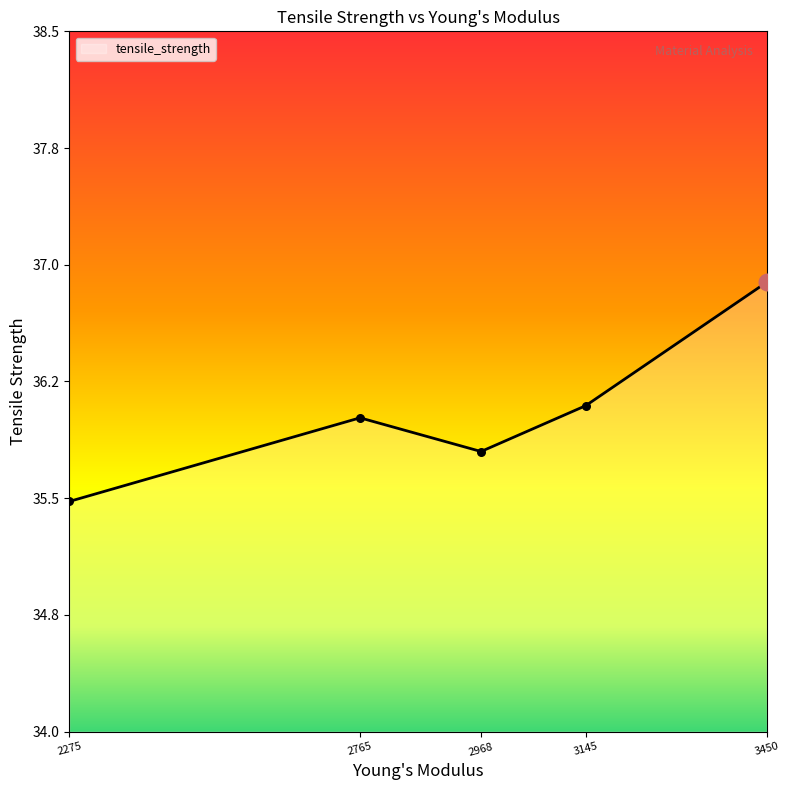

Does the chart have visible grid lines?

No